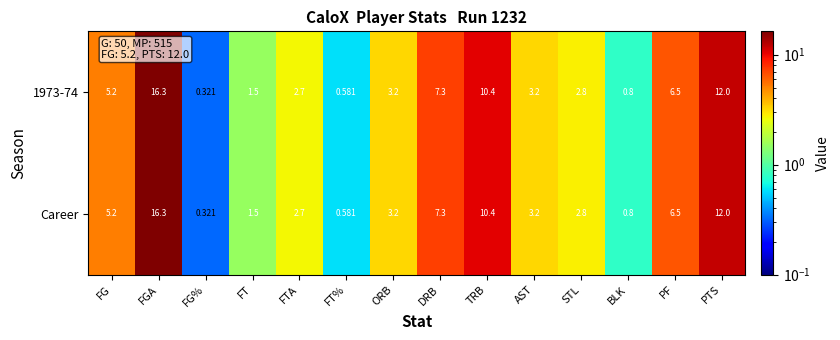

At which label does 1973-74 reach its minimum?

FG%